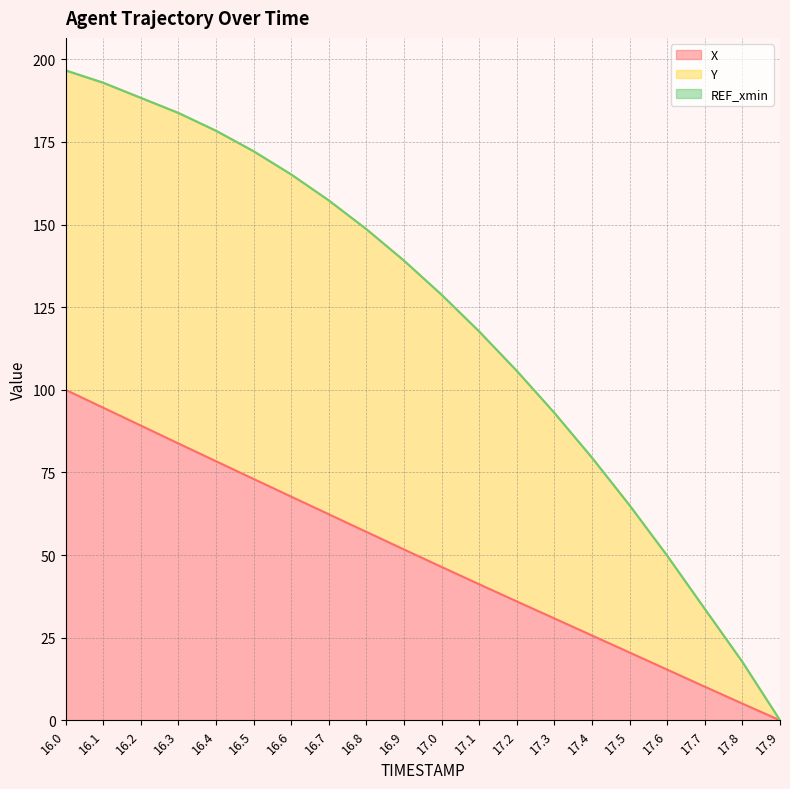

Reading right to left, extract all data points from this chart.

X: 0.0	5.1	10.2	15.3	20.5	25.7	30.8	36.0	41.2	46.4	51.7	57.0	62.3	67.7	73.0	78.4	83.8	89.2	94.6	100.0
Y: 0.0	17.7	33.7	49.8	65.0	79.4	93.0	105.7	117.6	128.8	139.1	148.6	157.3	165.2	172.2	178.4	183.8	188.3	192.9	196.6